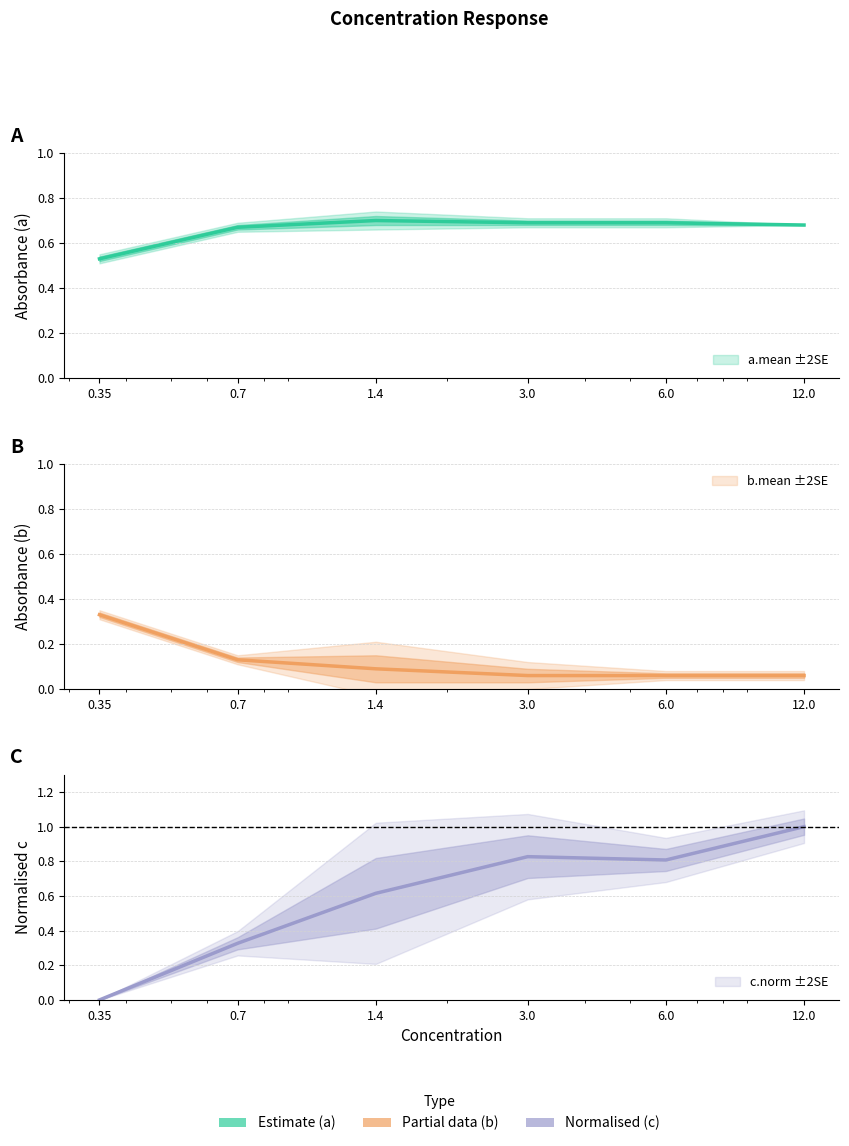

At which category is the sum across all series the highest?

12.0